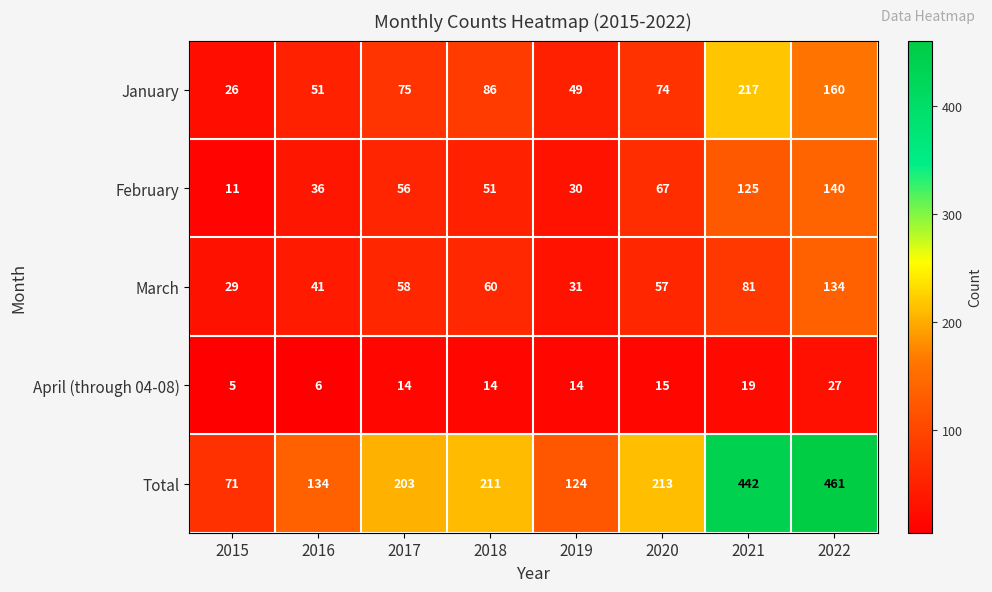

Is it true that January equals 124 at 2018?

False